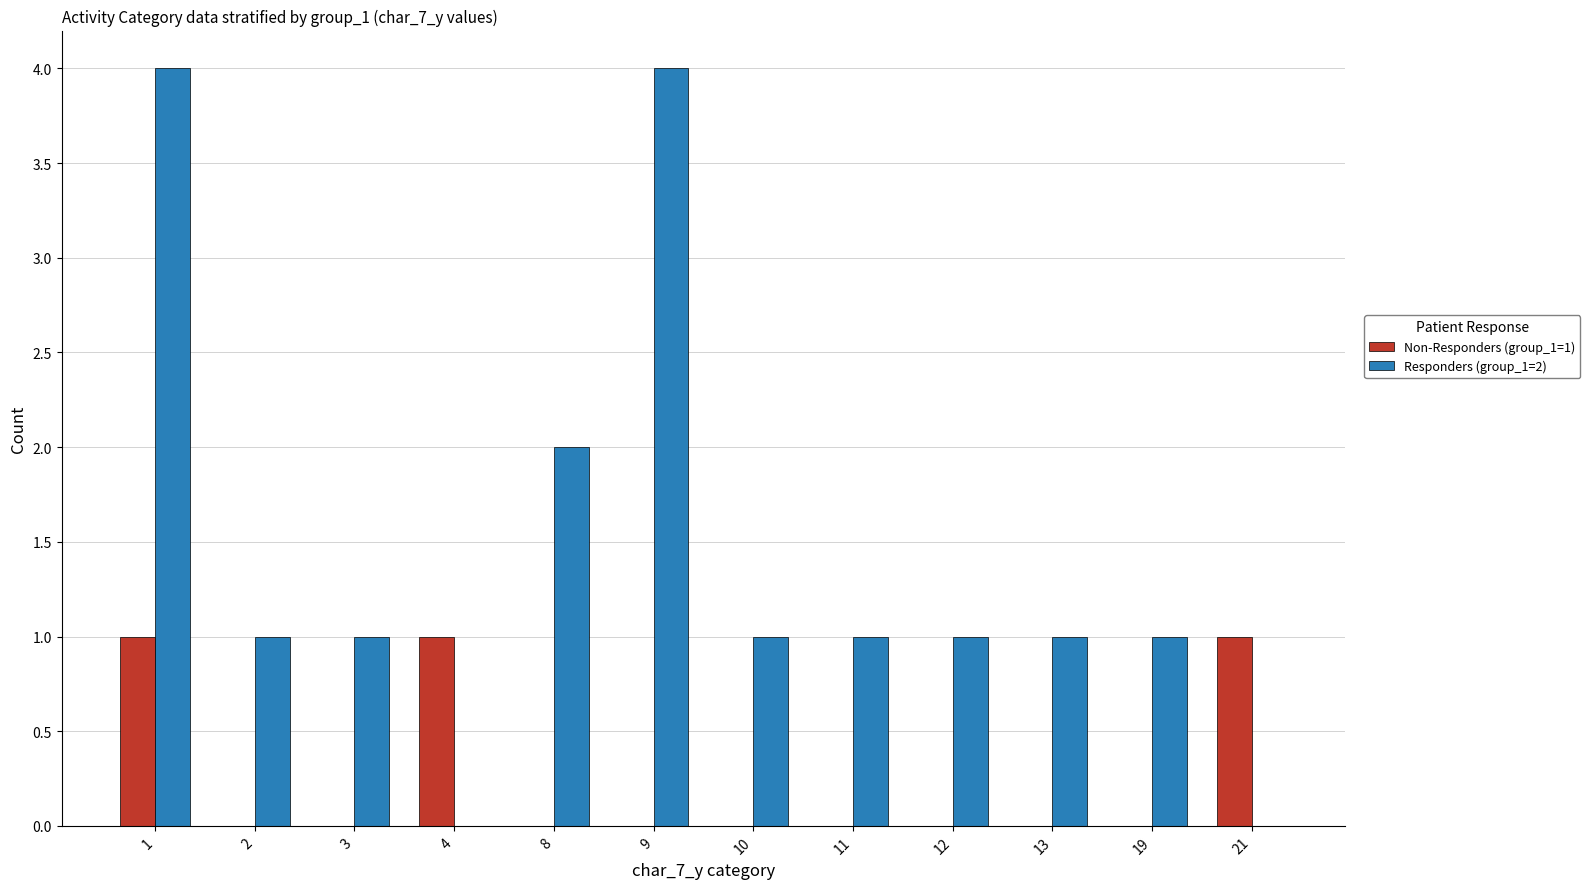

The Responders (group_1=2) series shows 0 at 4. True or false?

True